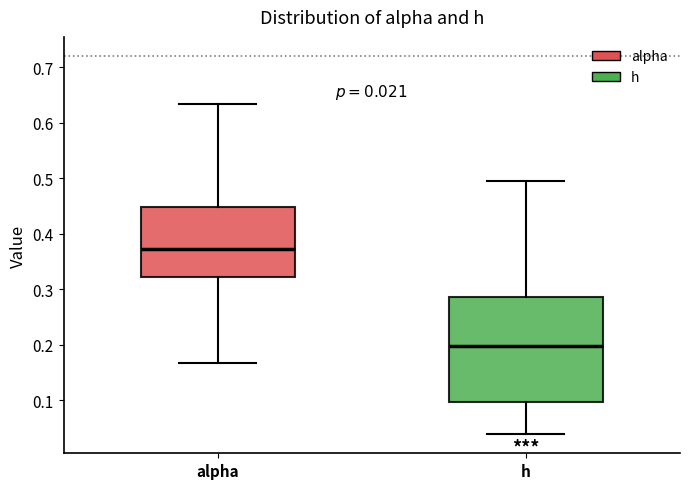

Comparing the boxes themselves (not the whiskers), which one is the tallest?

h